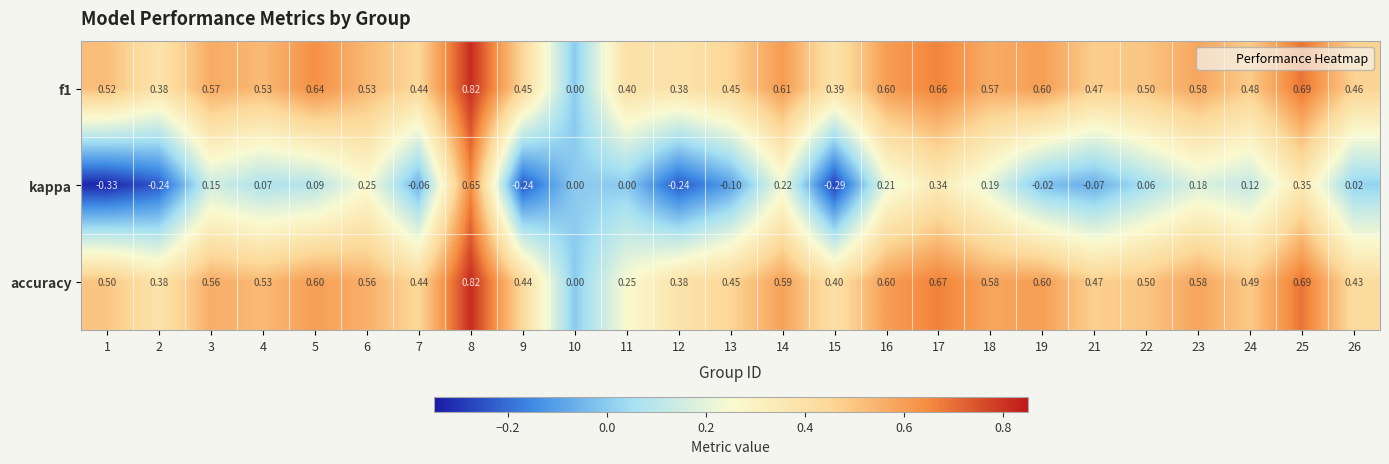

Which series changed the most between 4 and 7?

kappa